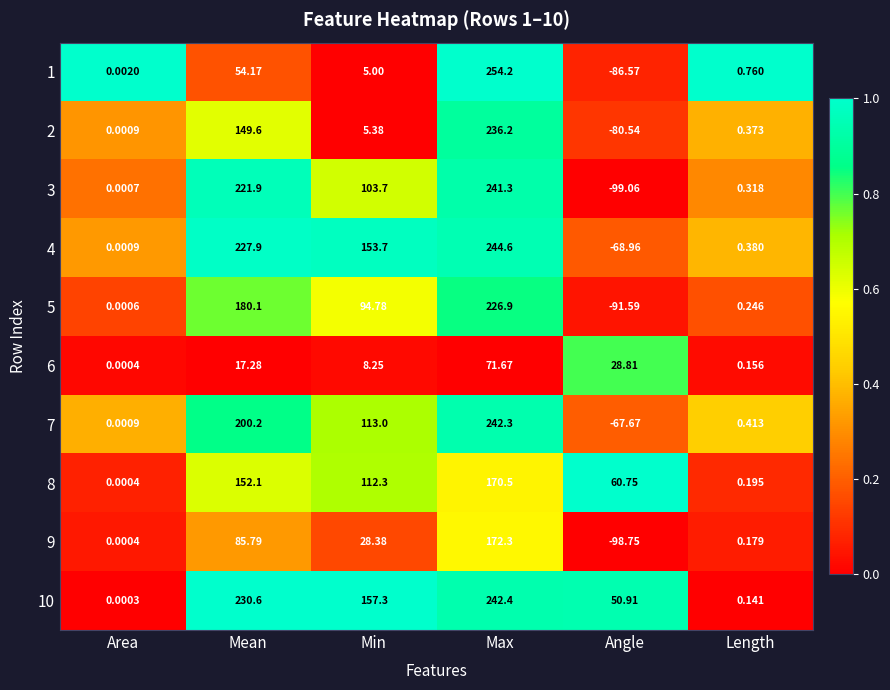

Is the value of 2 at Length greater than the value of 9 at Area?

Yes